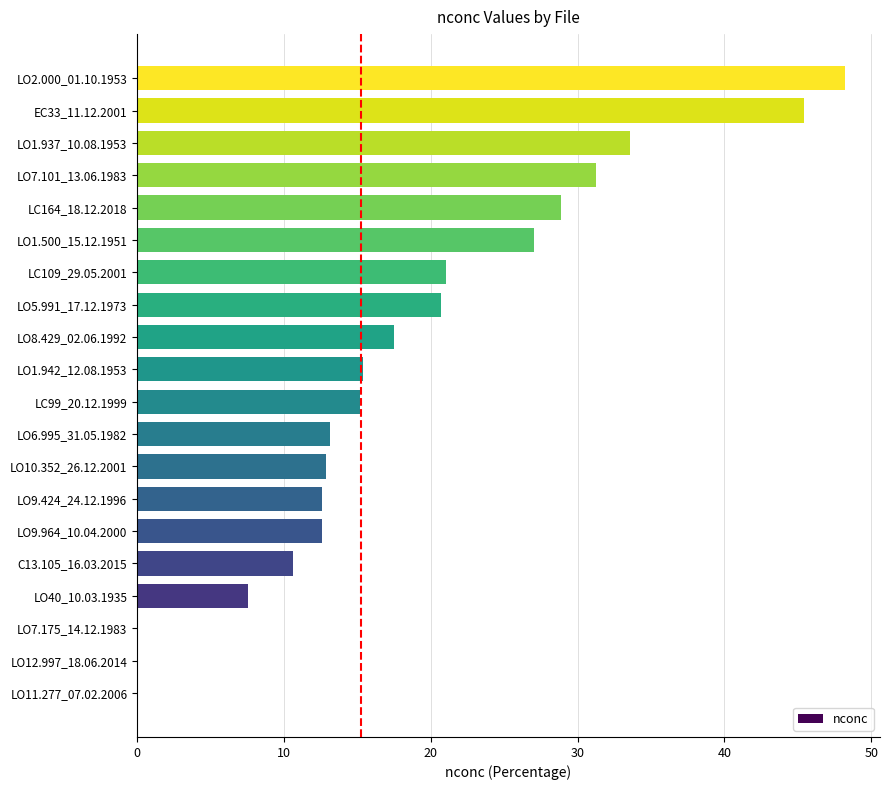

How many data points does each series have?

20